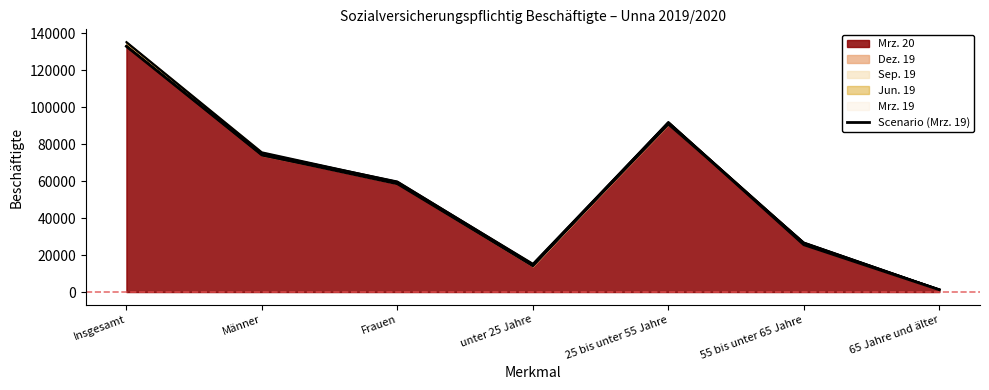

The chart shows a value of 74324 at Männer. True or false?

True